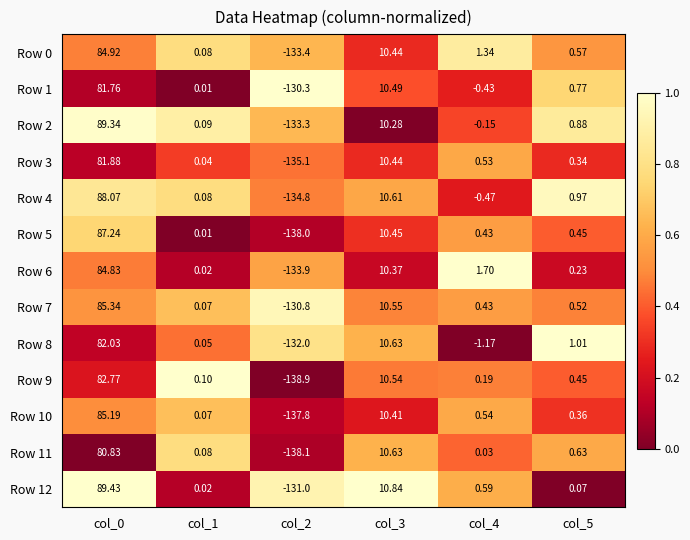

Is the value of Row 9 at col_4 greater than the value of Row 11 at col_3?

No